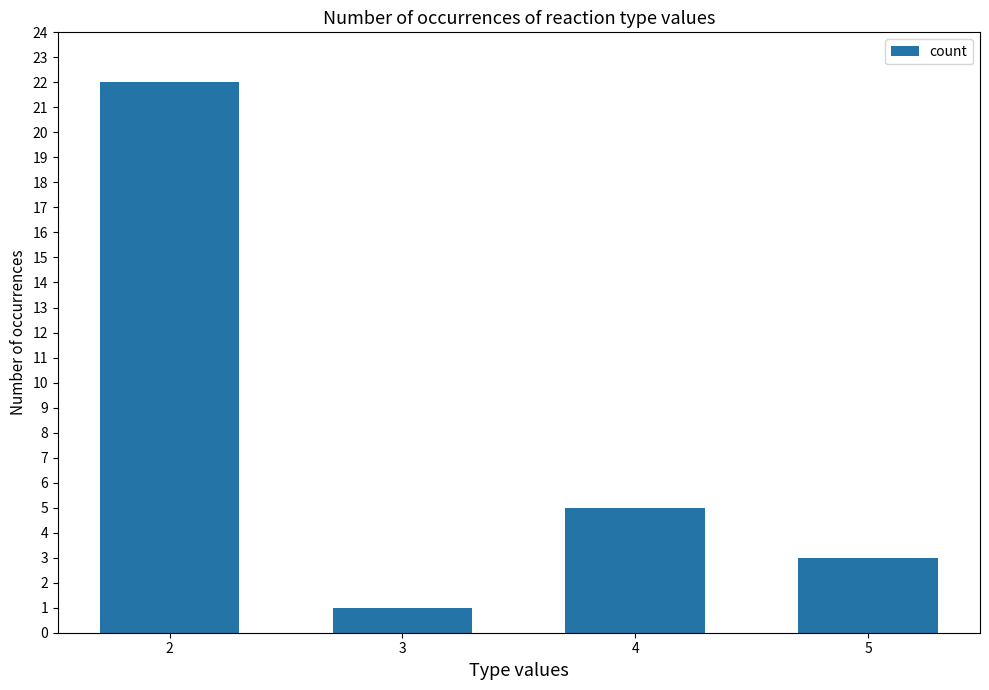

Rank the categories by value from highest to lowest.

2, 4, 5, 3